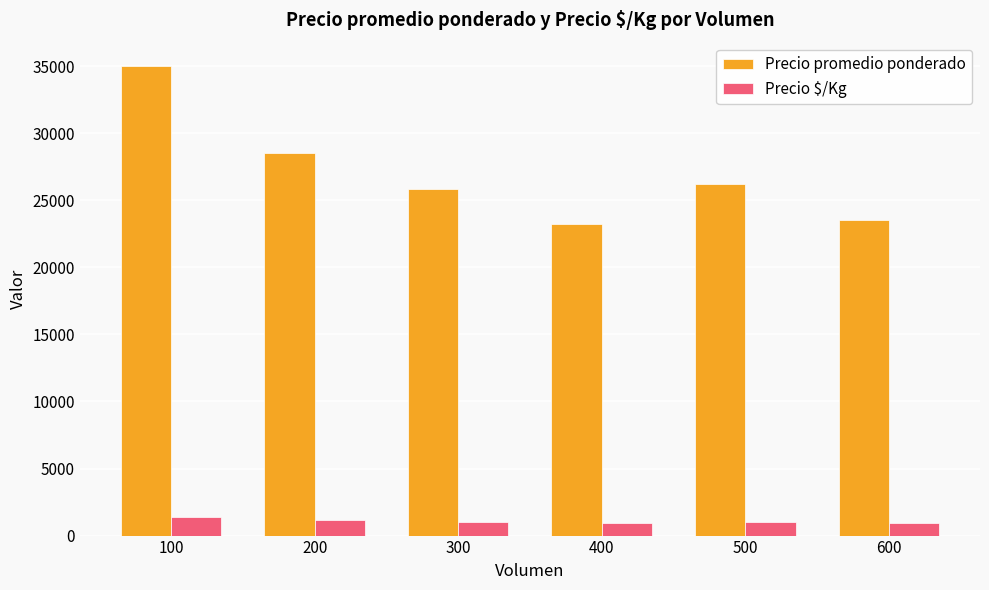

At which category is the sum across all series the highest?

100